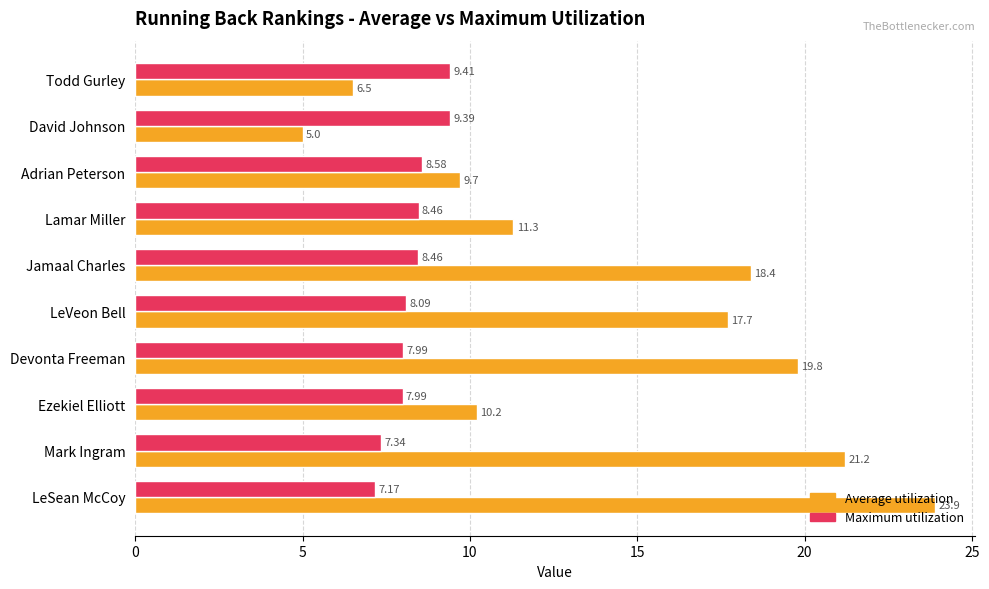

Which series has the largest range (max minus min)?

Average utilization